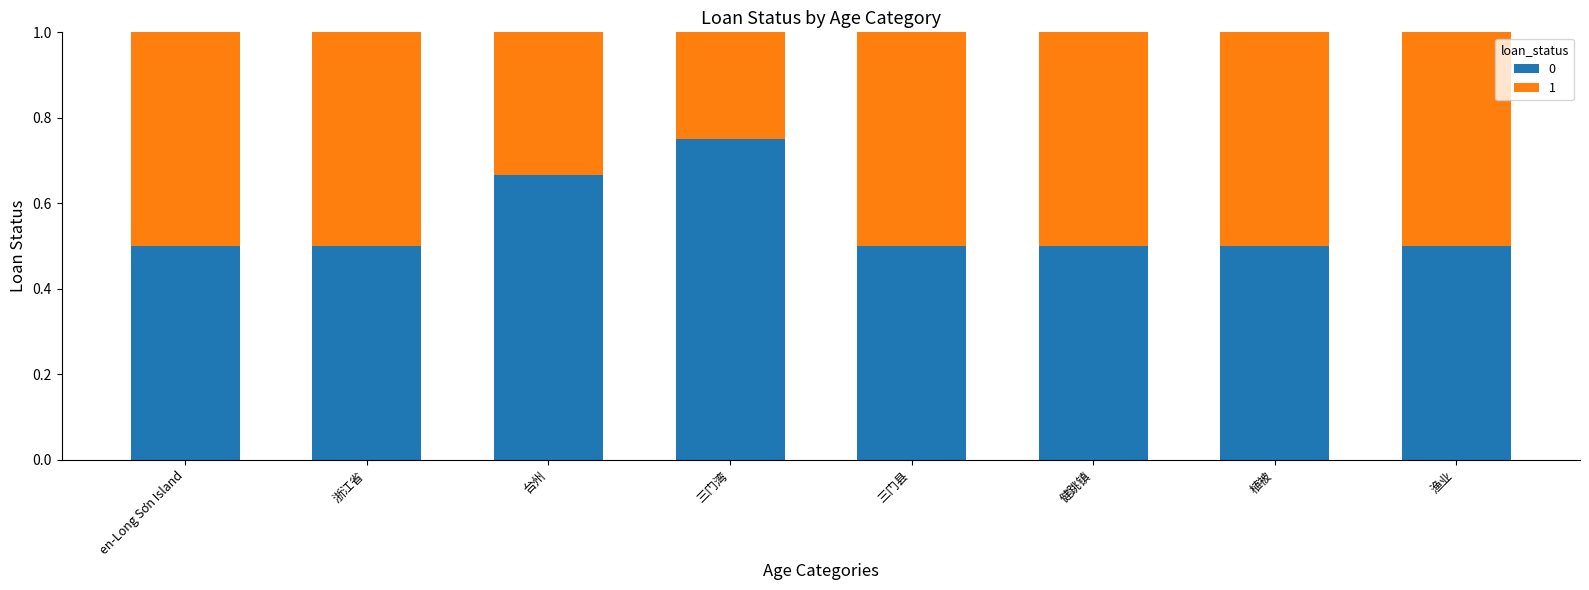

What is the approximate value of 0 at 健跳镇?

0.5